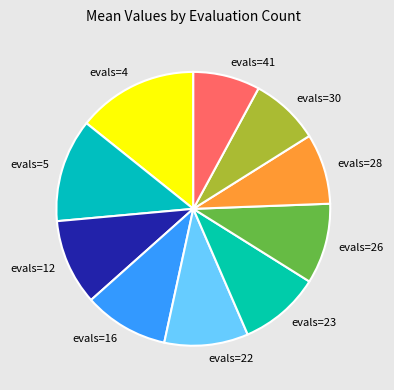

Does evals=4 represent more than half of the total?

No